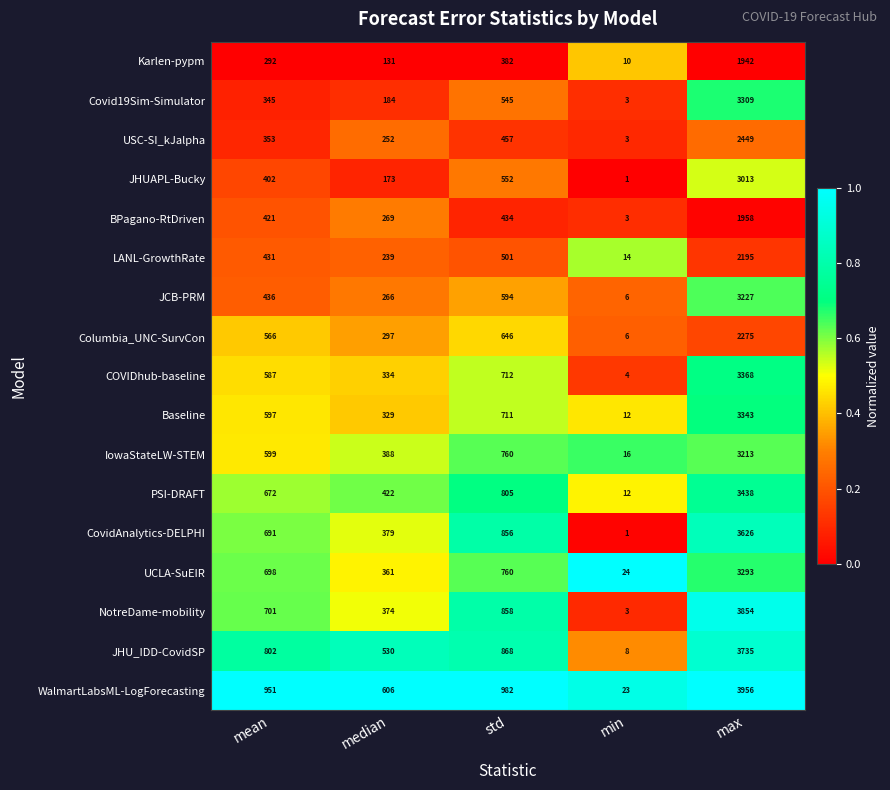

True or false: JHUAPL-Bucky has a value of 173 at median.

True